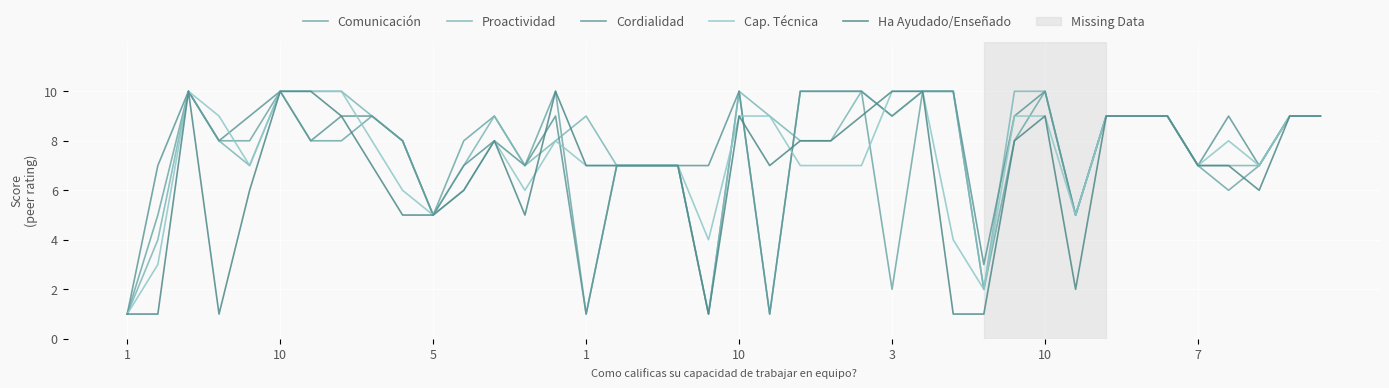

How many lines are shown in the chart?

5